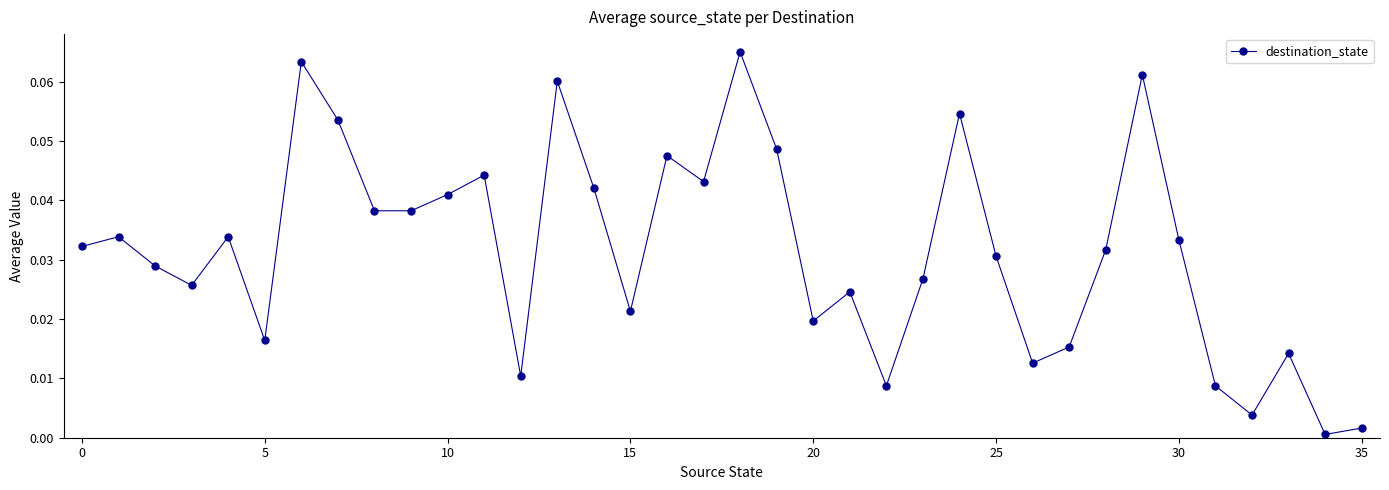

How many interior local peaks (higher than both neighbors) does the data have?

11